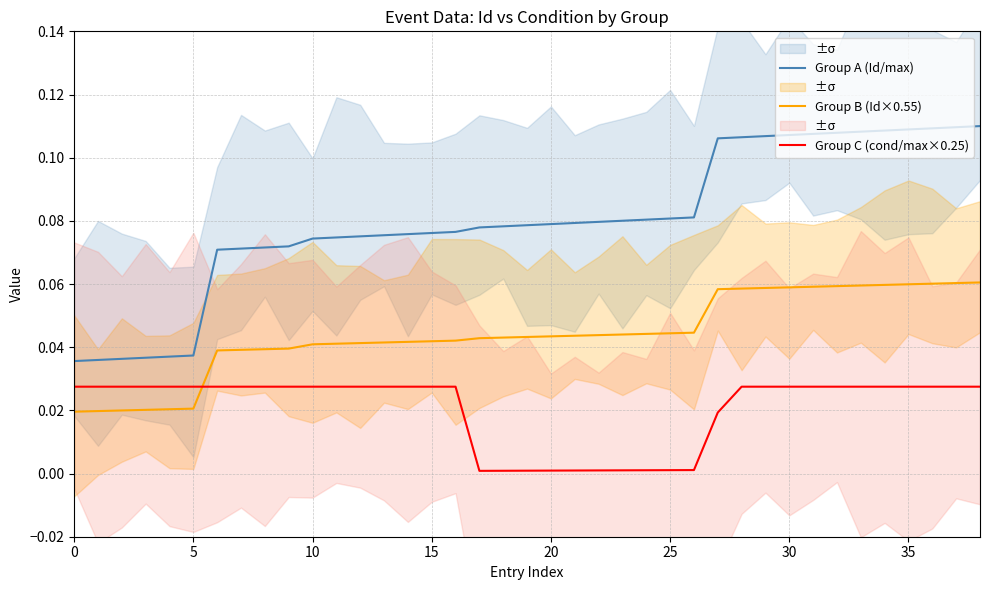

Rank the series at 16 from highest to lowest value.

Group A (Id/max), Group B (Id×0.55), Group C (cond/max×0.25)